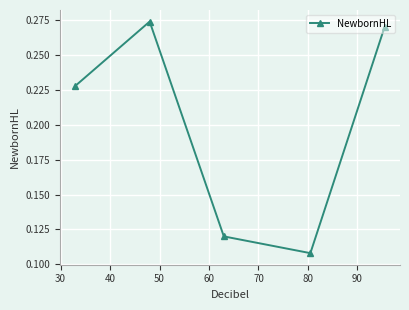

Count the values in the range 0 to 1.

5